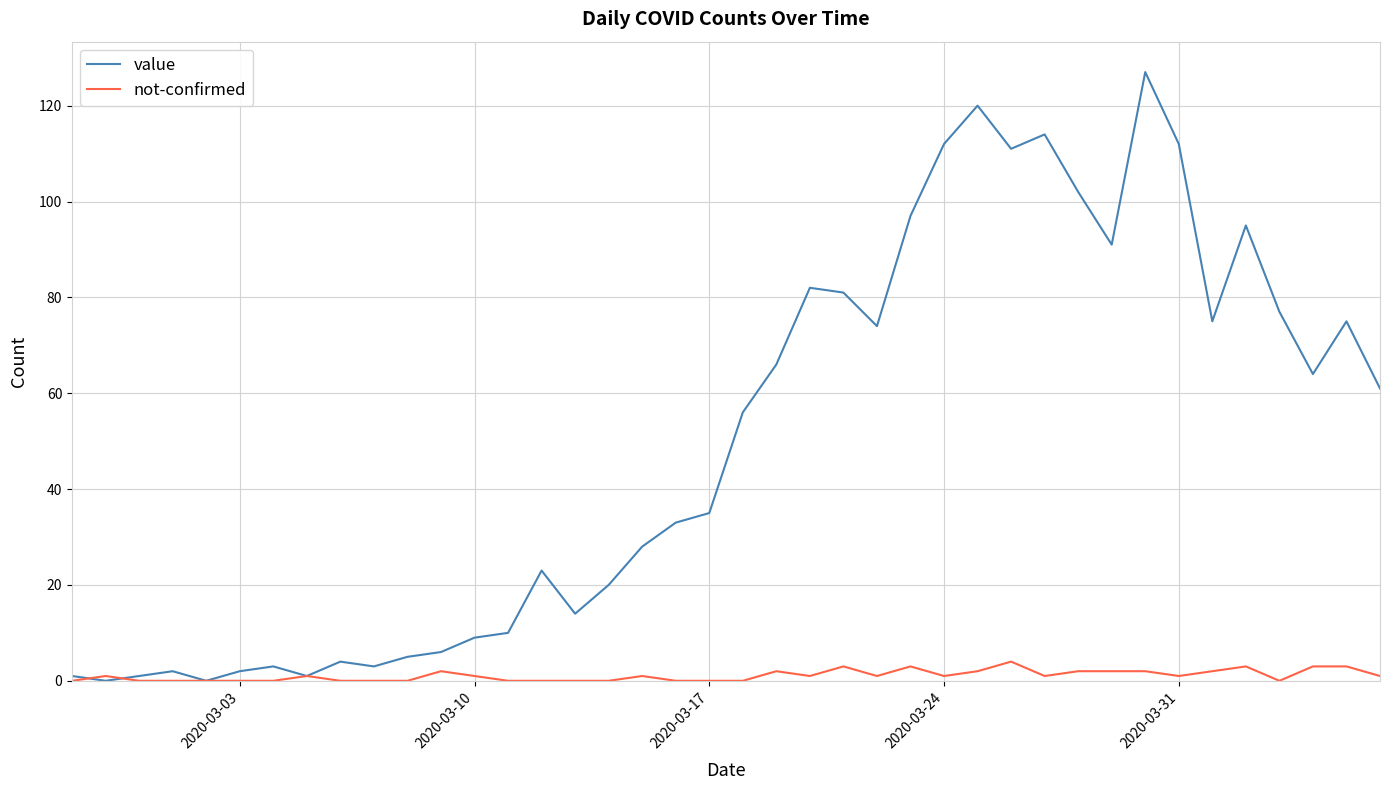

Which series has the largest total across all categories?

value